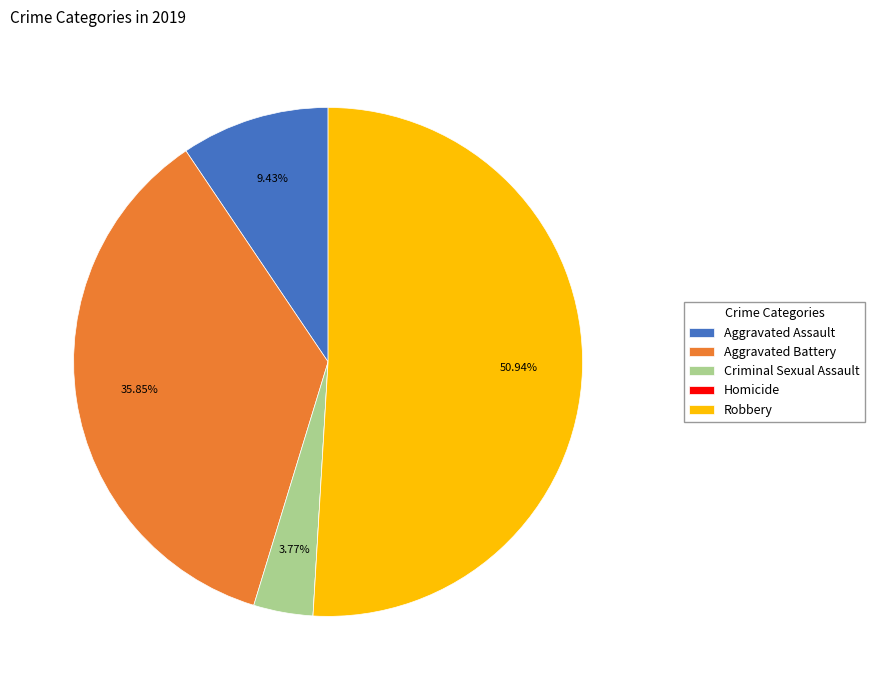

What is the majority slice?

Robbery